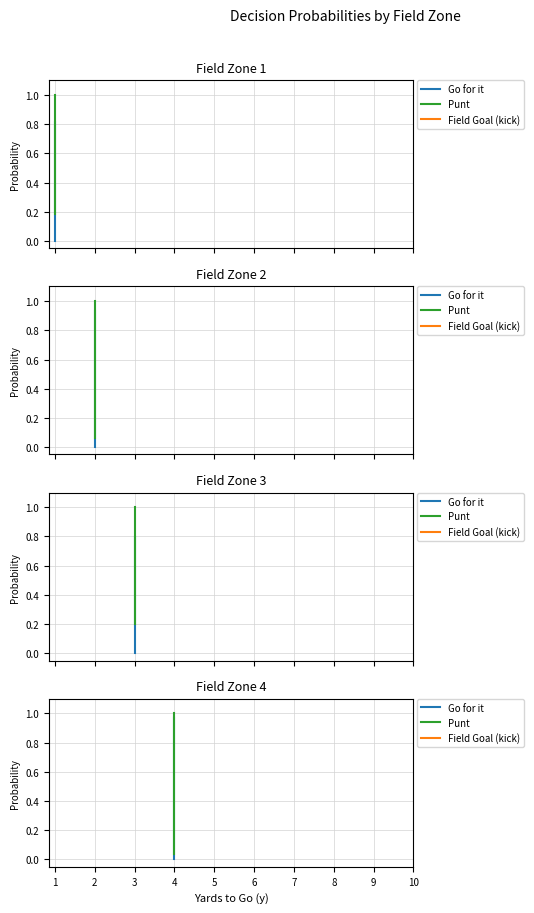

True or false: Field Goal (kick) and Go for it intersect in this chart.

False